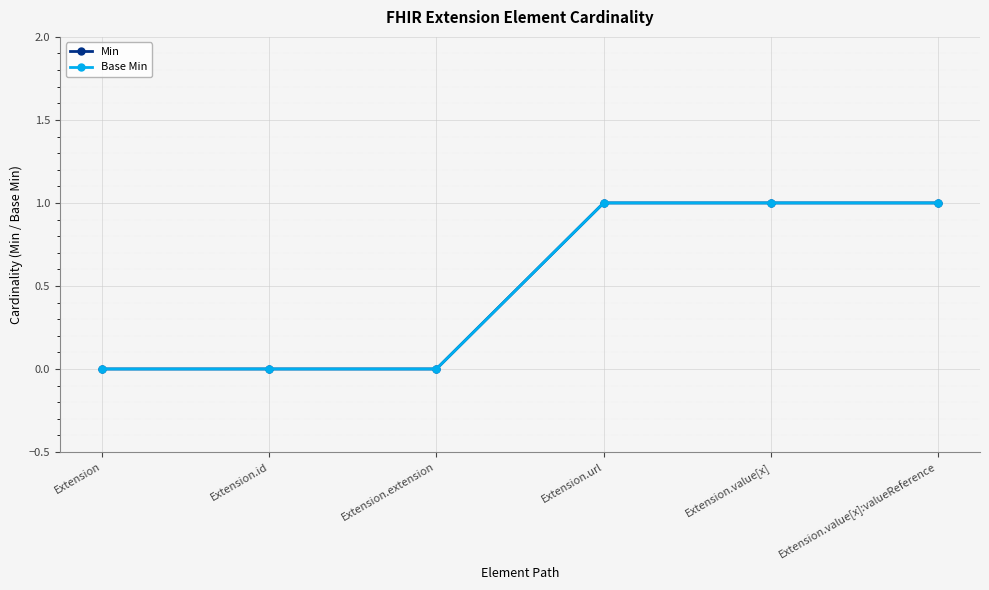

True or false: Base Min has more than 0 interior local peaks.

False